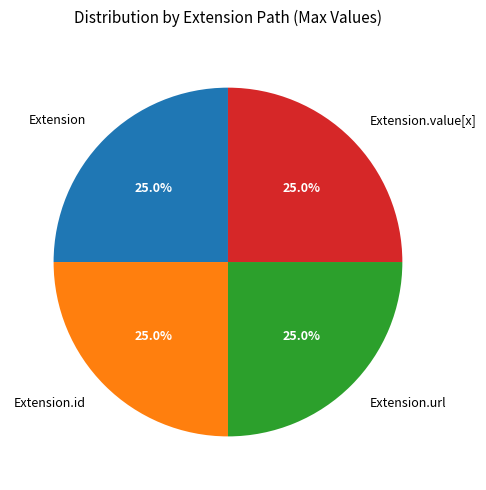

How much of the chart is everything except Extension.value[x]?

75.0%